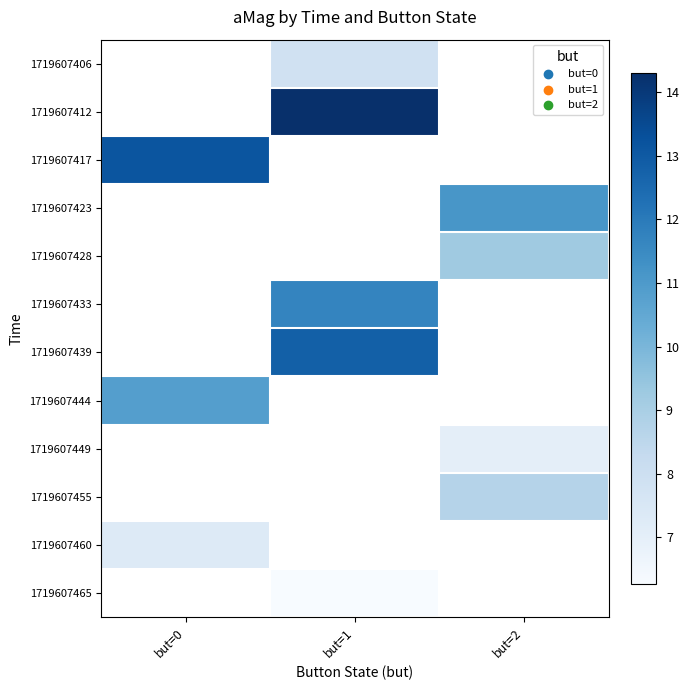

What is the maximum value shown in the chart?

14.3